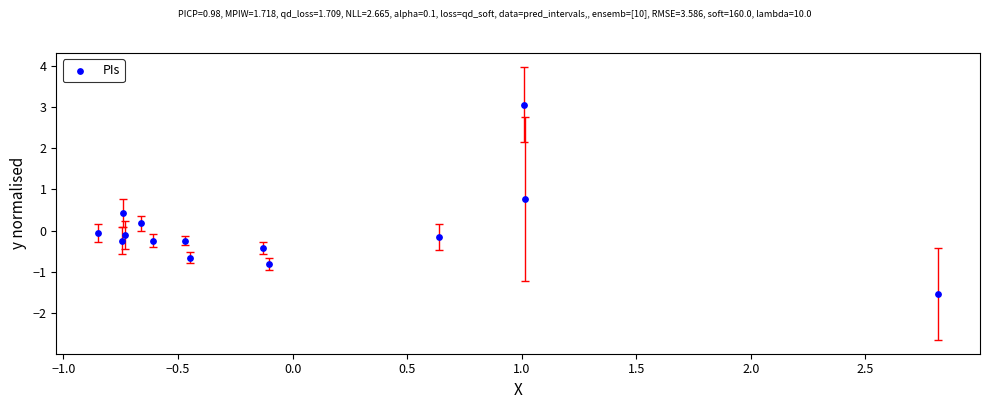

What is the range of Y values (max minus min)?

4.6